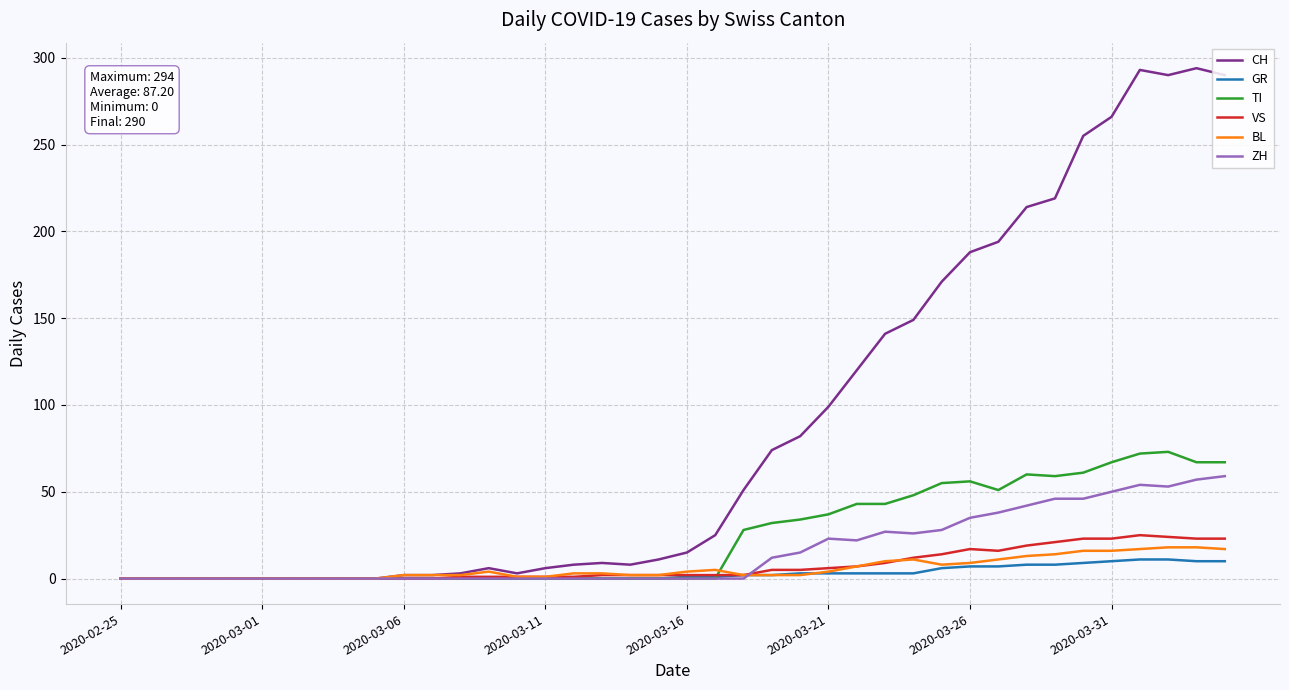

What is the highest value of the TI series?

73